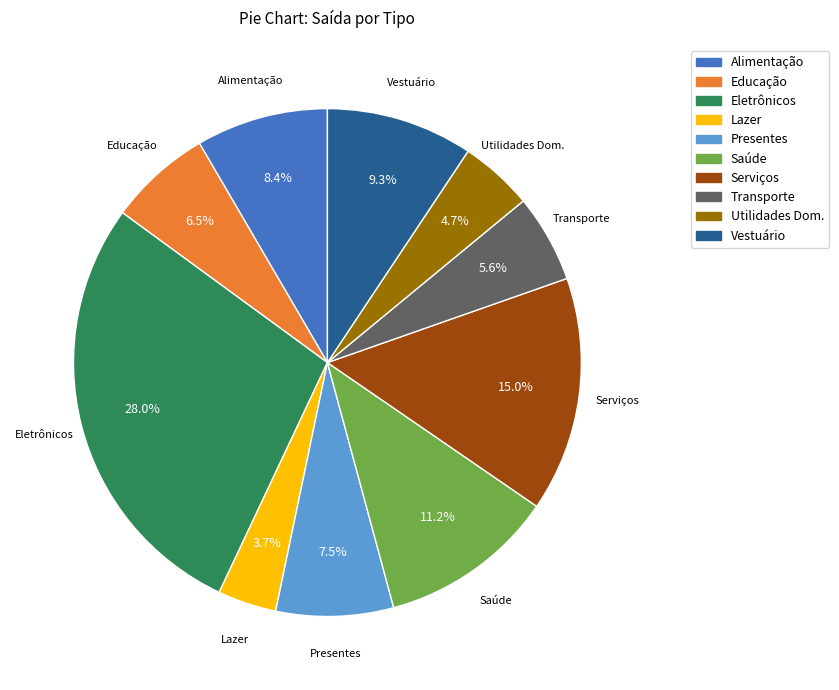

To the nearest percent, what is the combined percentage of Eletrônicos and Serviços?

43%